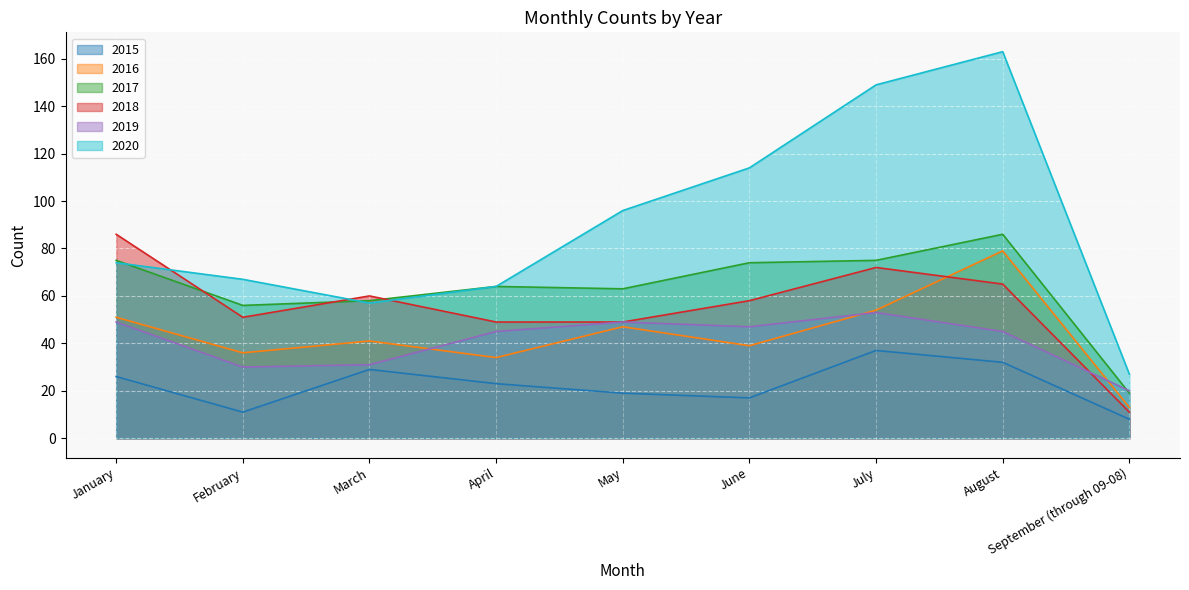

What is the label of the 2nd point from the right?

August